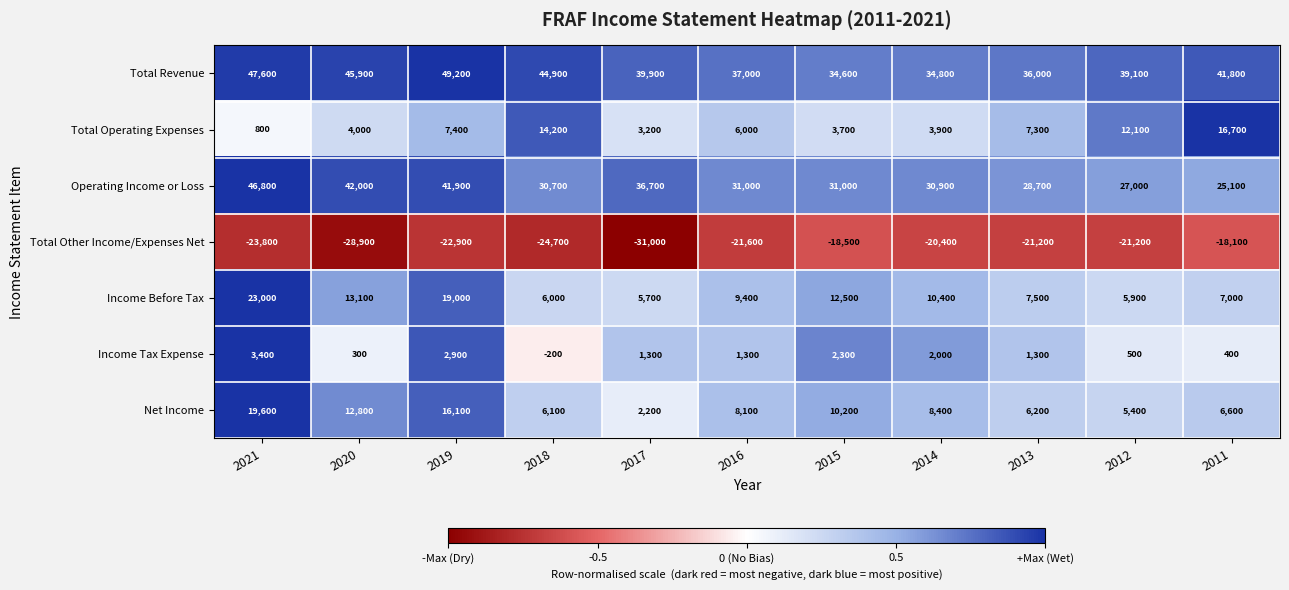

What is the sum of the Total Other Income/Expenses Net values at 2017 and 2021?

-54800